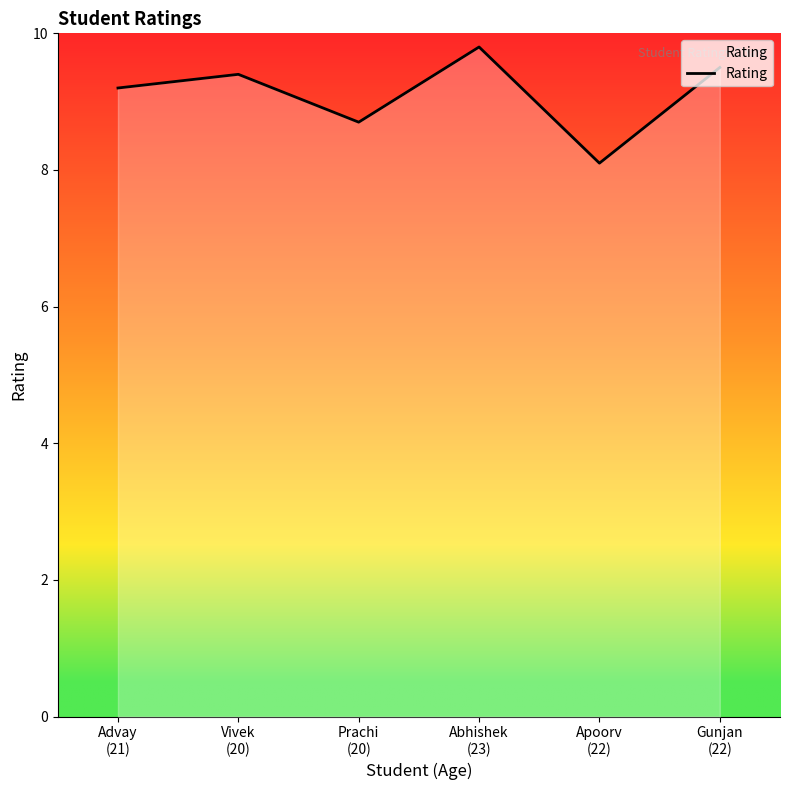

What position from the left is Gunjan
(22)?

6